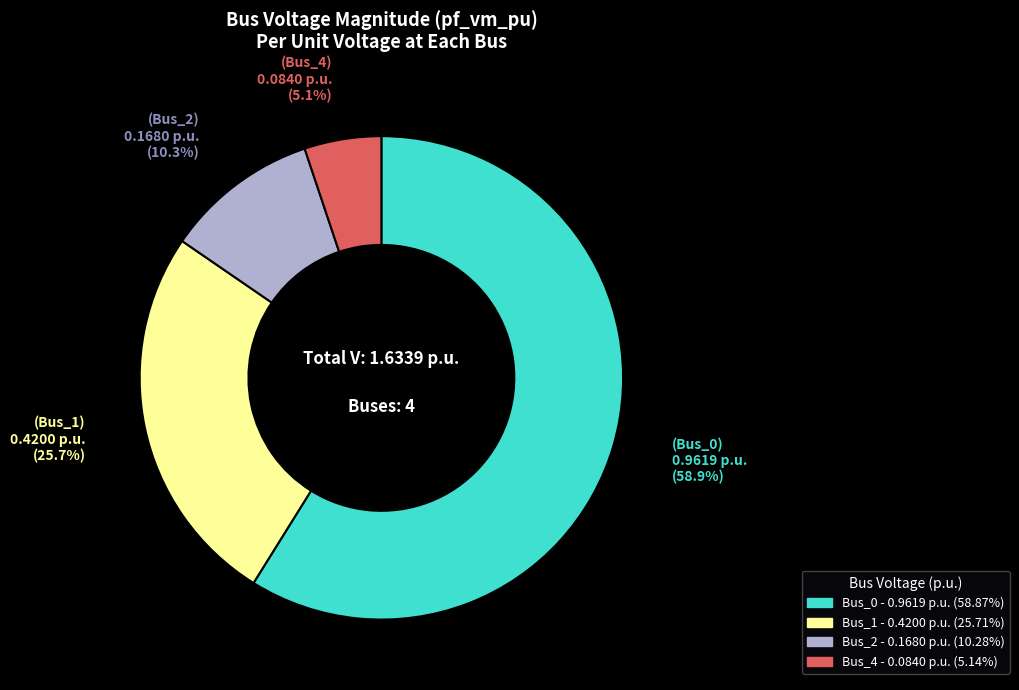

To the nearest percent, what portion does Bus_1 represent?

26%